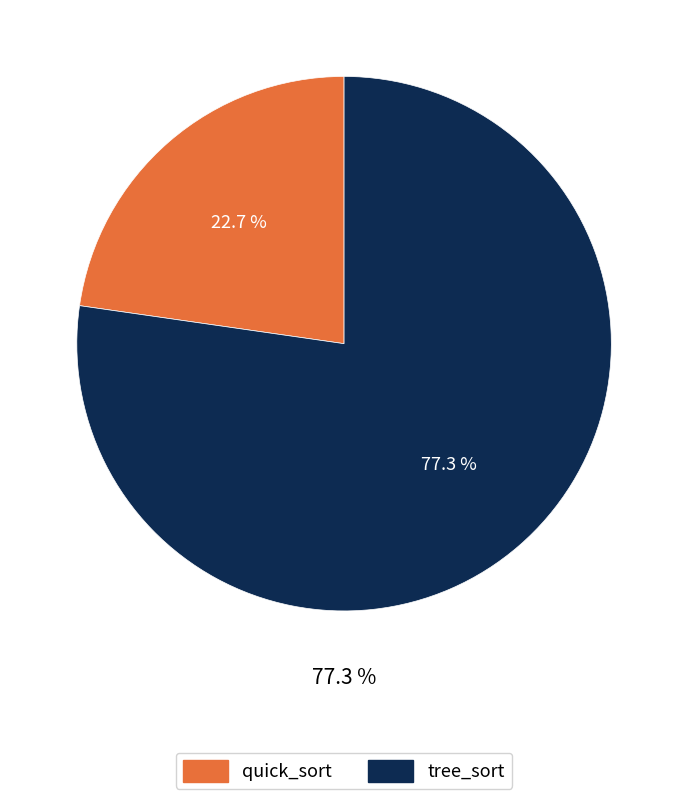

Which category has the smallest portion of the pie?

quick_sort